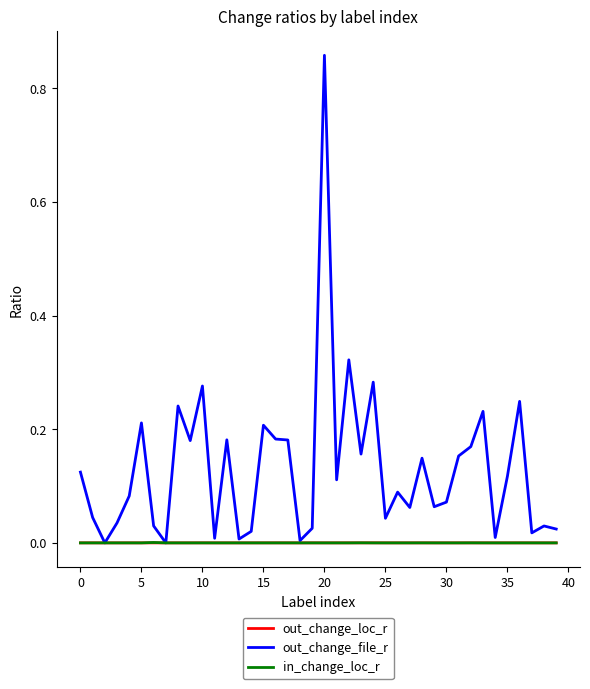

Which series has the largest total across all categories?

out_change_file_r